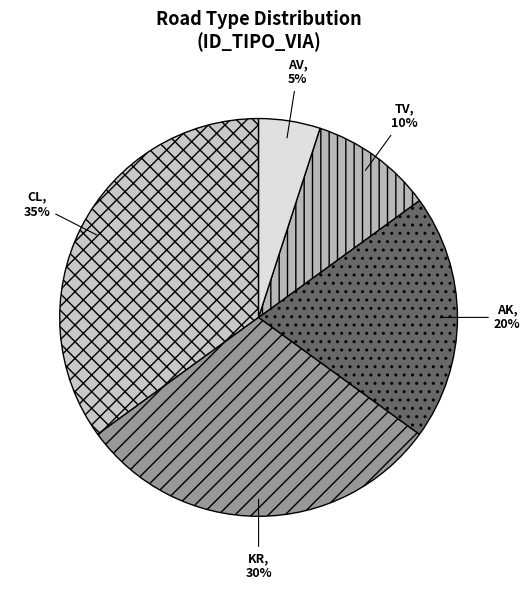

Is it true that AV is 5% of the pie?

True